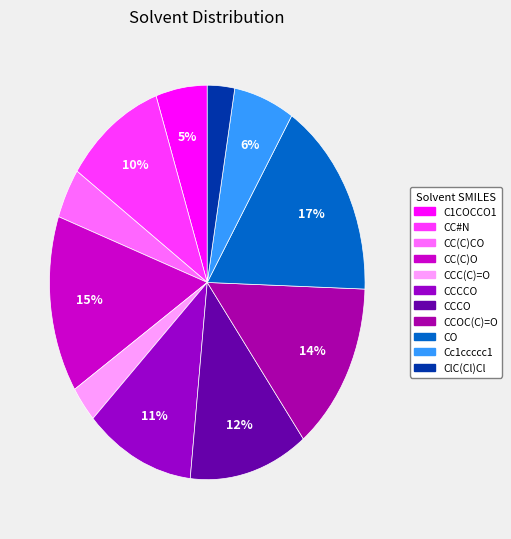

How much of the chart is everything except C1COCCO1?

94.7%